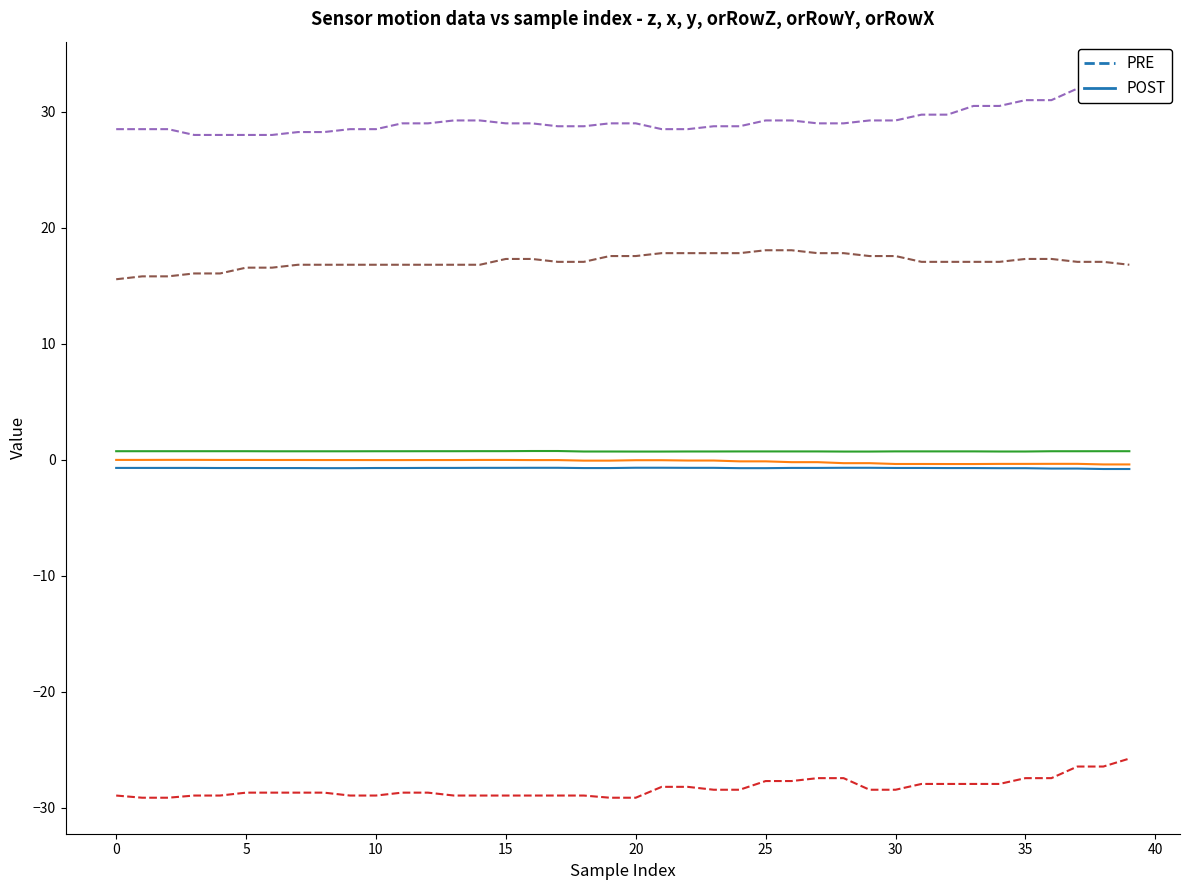

The value of y (POST) at 15 is 0.7. True or false?

True